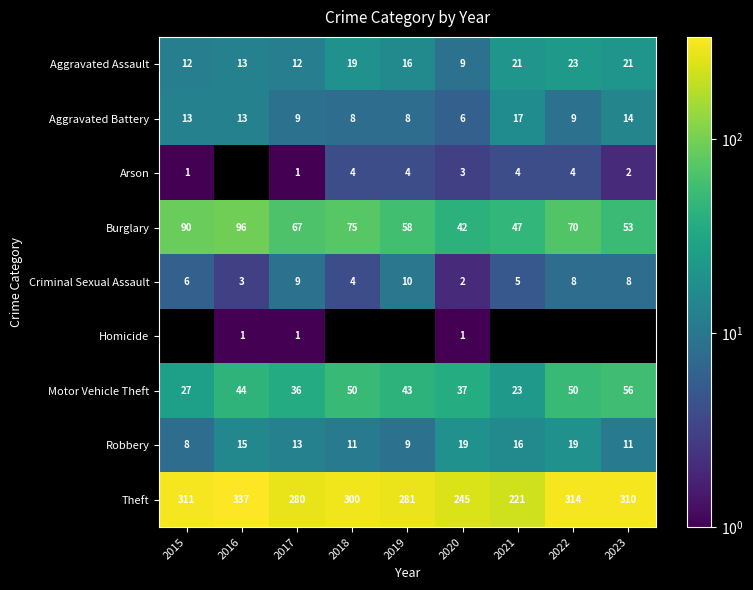

The Robbery series shows 19.0 at 2020. True or false?

True